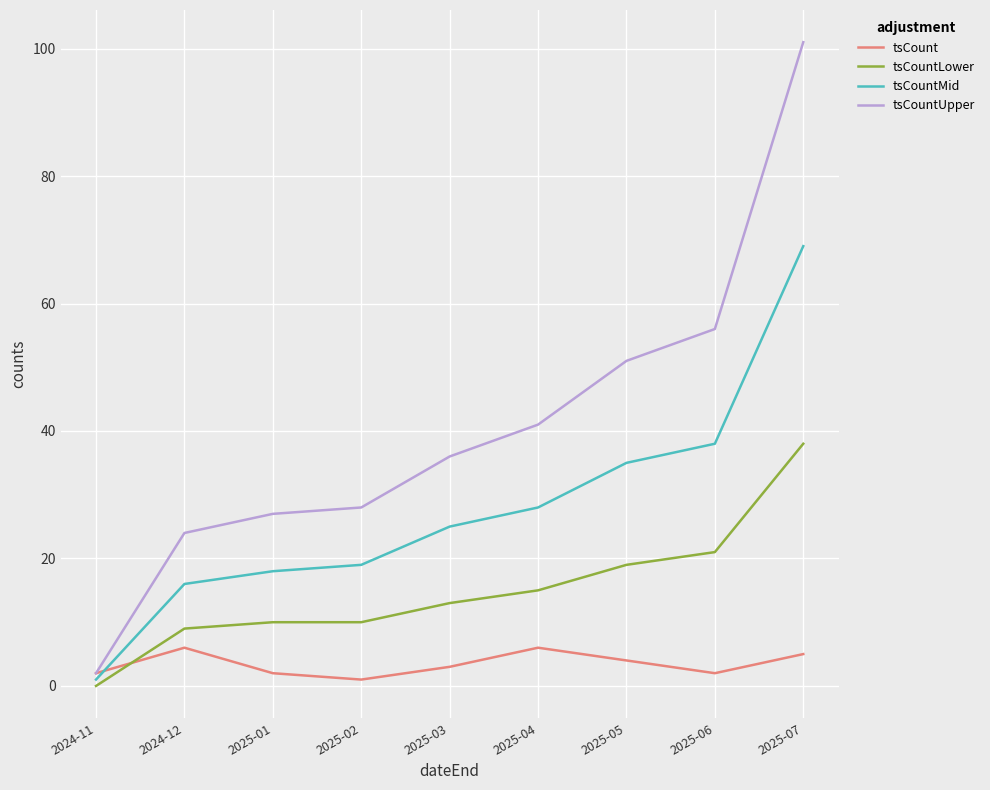

True or false: tsCountLower and tsCountMid intersect in this chart.

False